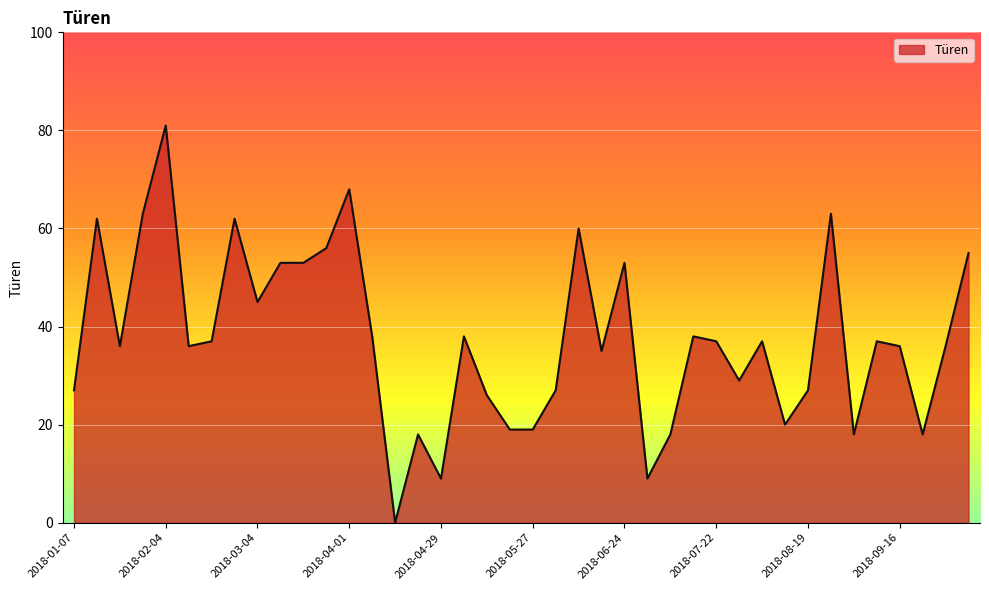

How many series are shown in this chart?

1